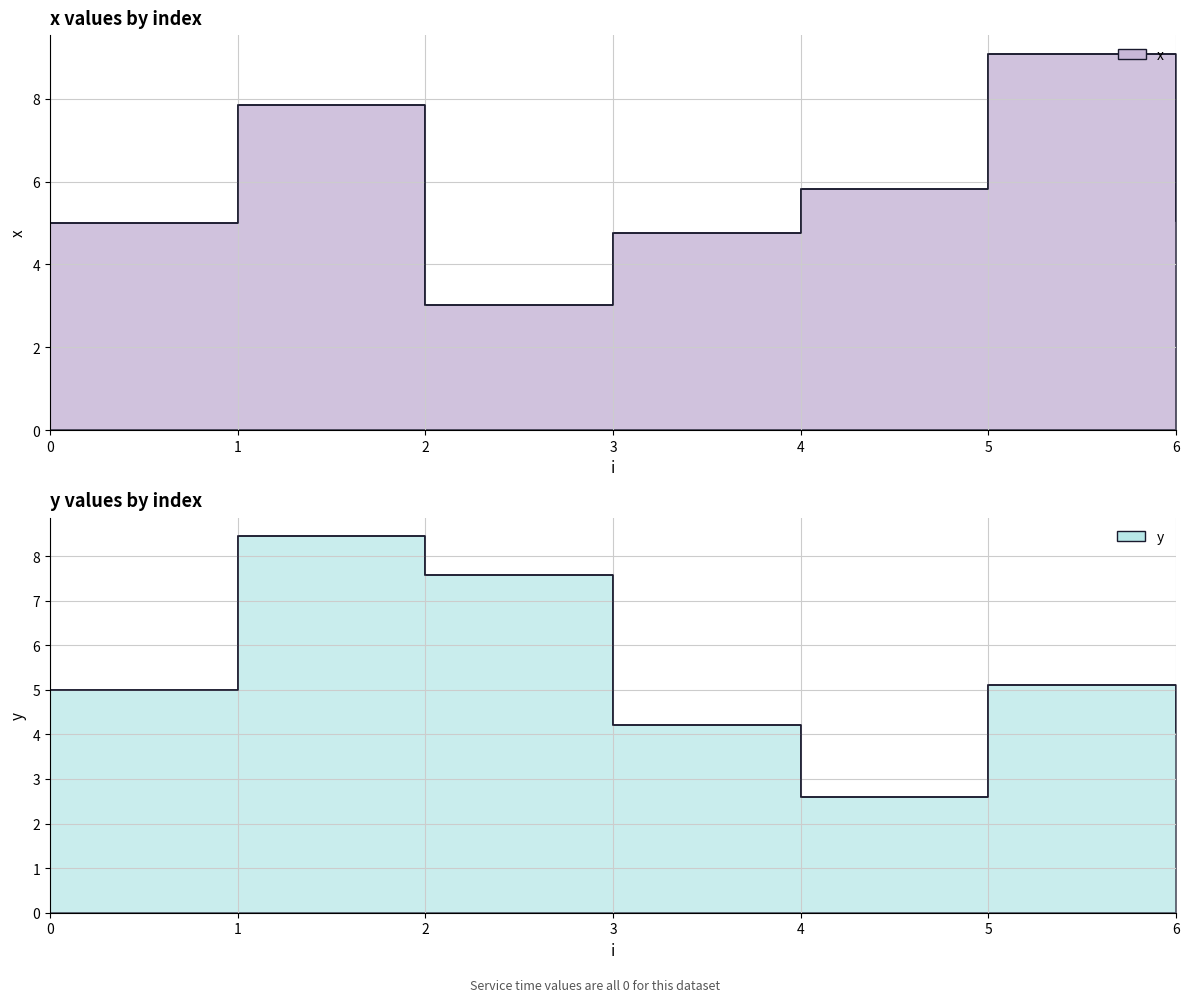

Rank the categories by x value from lowest to highest.

2, 3, 0, 6, 4, 1, 5